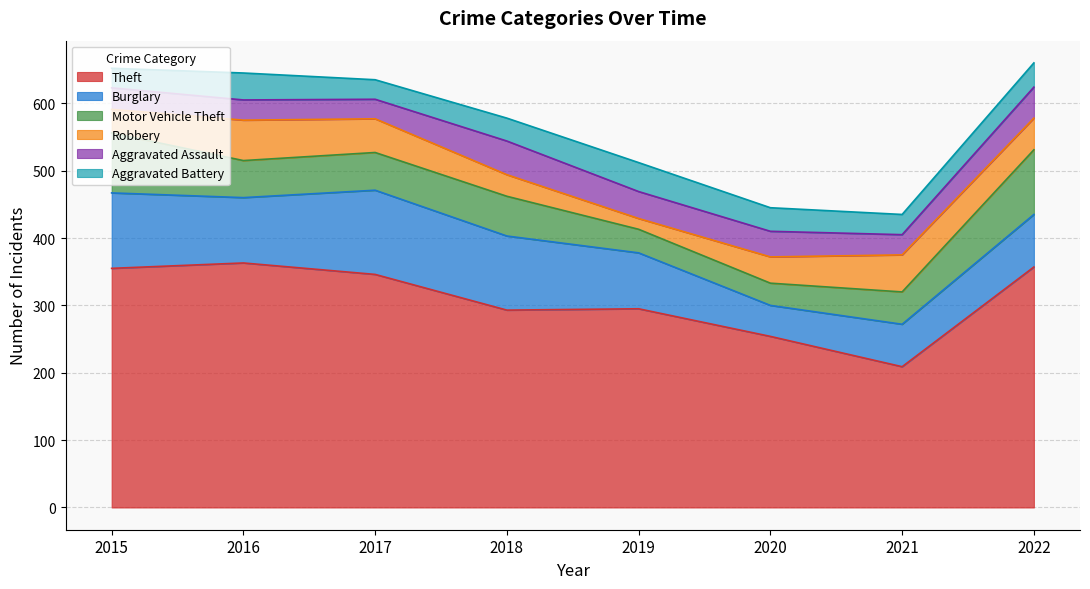

True or false: Theft and Aggravated Battery cross at least once.

False